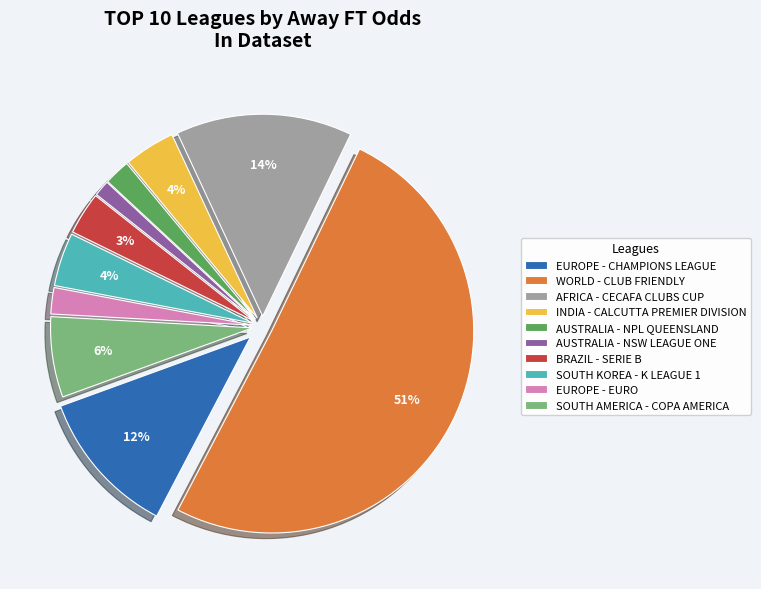

Between INDIA - CALCUTTA PREMIER DIVISION and EUROPE - EURO, which is larger?

INDIA - CALCUTTA PREMIER DIVISION